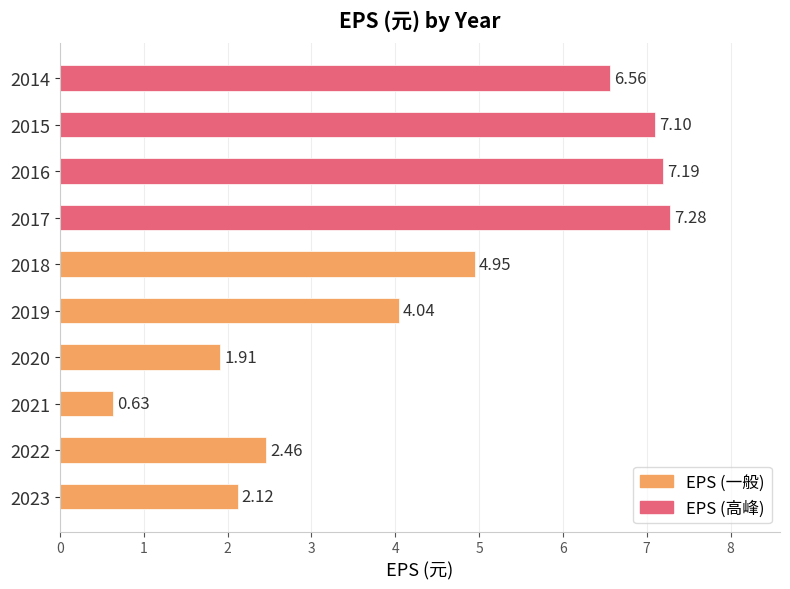

Count the number of values greater than 4.

6